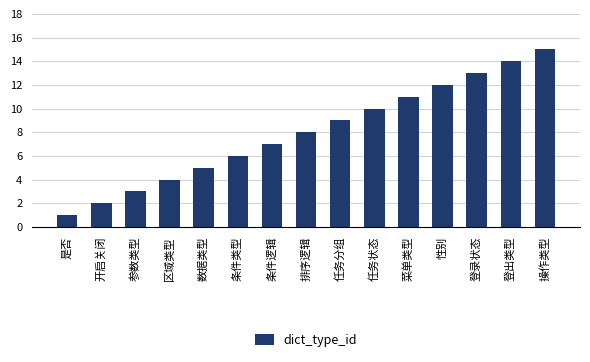

Which label corresponds to the smallest value in the chart?

是否